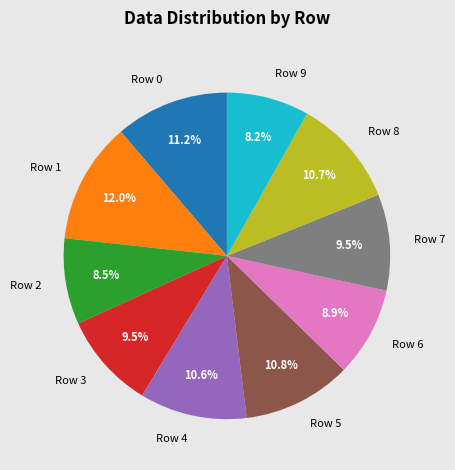

Is it true that Row 5 is 11% of the pie?

True